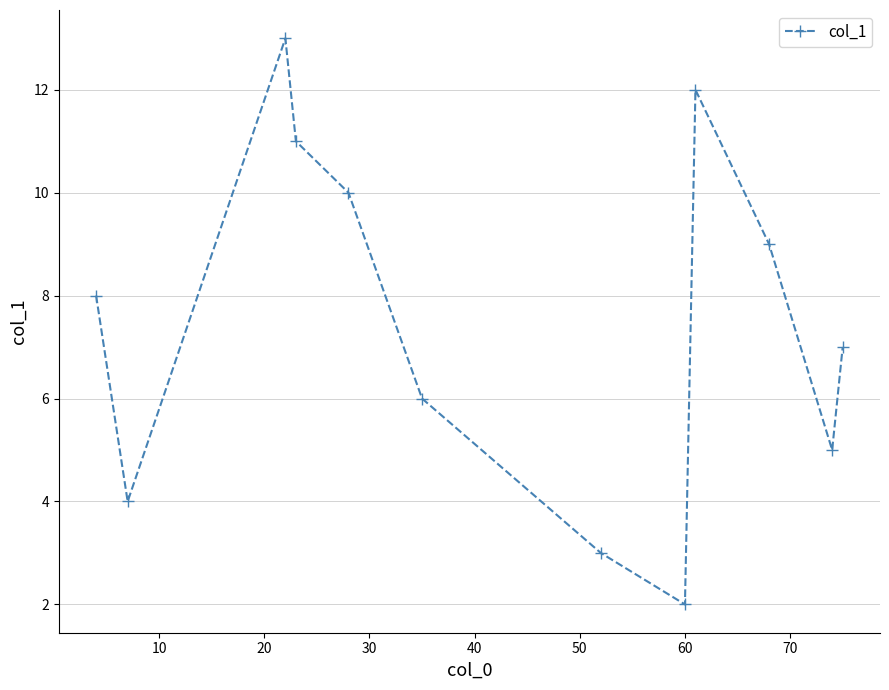

What is the smallest value displayed?

2.0